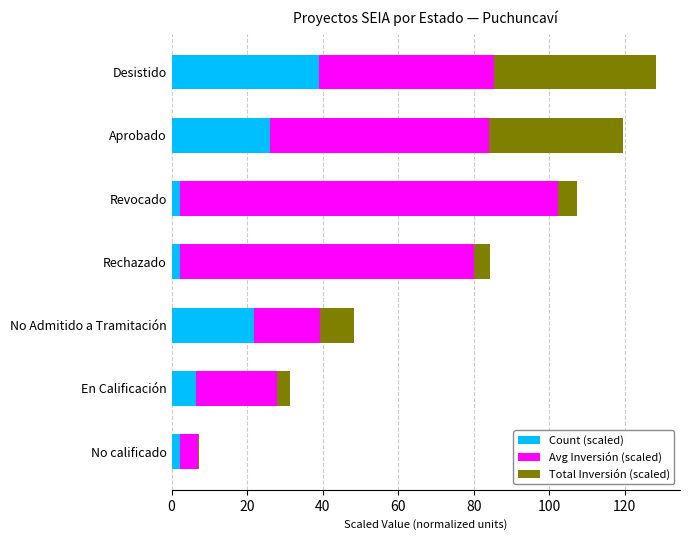

Which category has the highest value in the Count (scaled) series?

Desistido